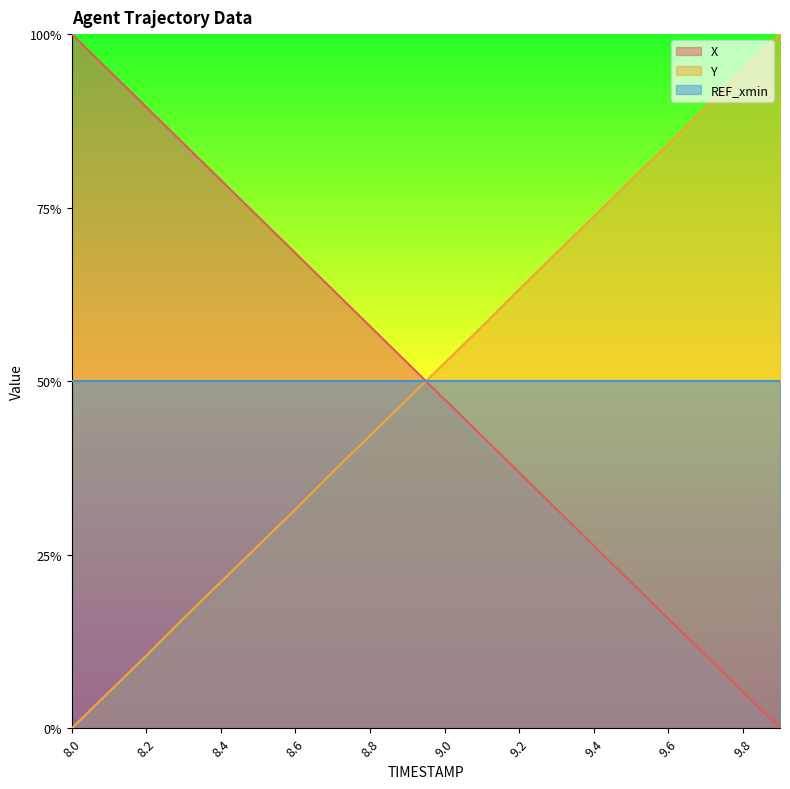

List the labels in order of X value, smallest first.

9.9, 9.8, 9.7, 9.6, 9.5, 9.4, 9.3, 9.2, 9.1, 9.0, 8.9, 8.8, 8.7, 8.6, 8.5, 8.4, 8.3, 8.2, 8.1, 8.0